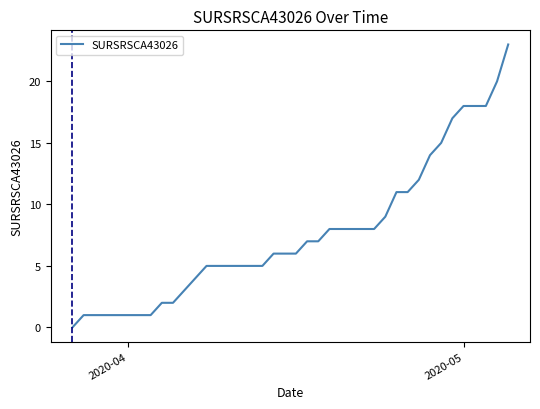

What is the average value?

8